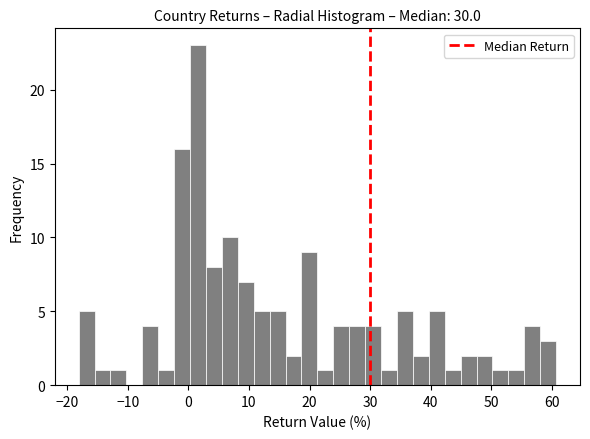

Around what value on the x-axis is the tallest bar? Give the approximate position of its centre, as read against the axis.

2